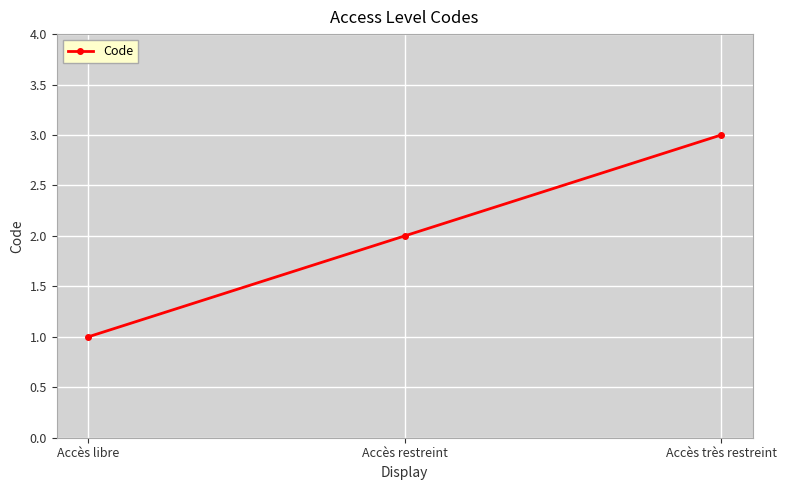

Does the chart have visible grid lines?

Yes